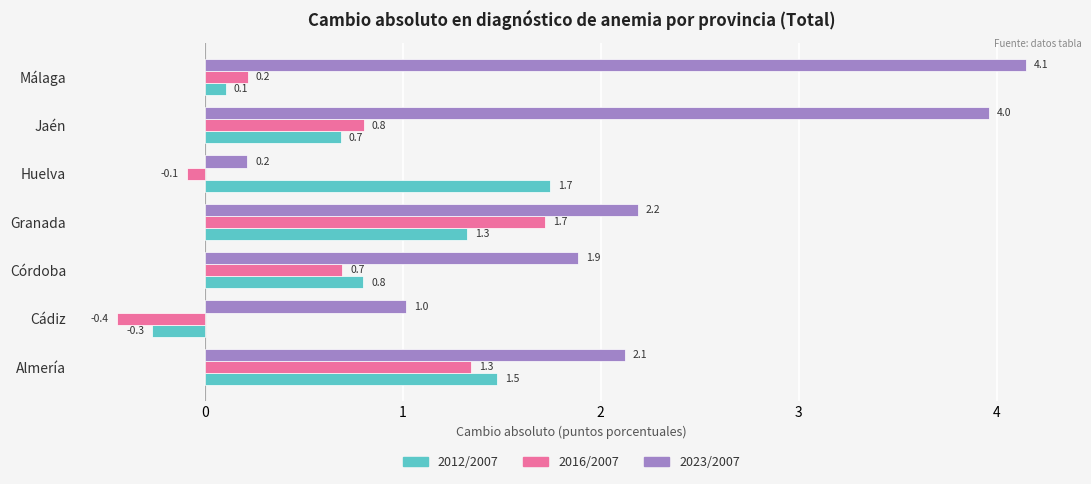

At which label does 2012/2007 reach its minimum?

Cádiz